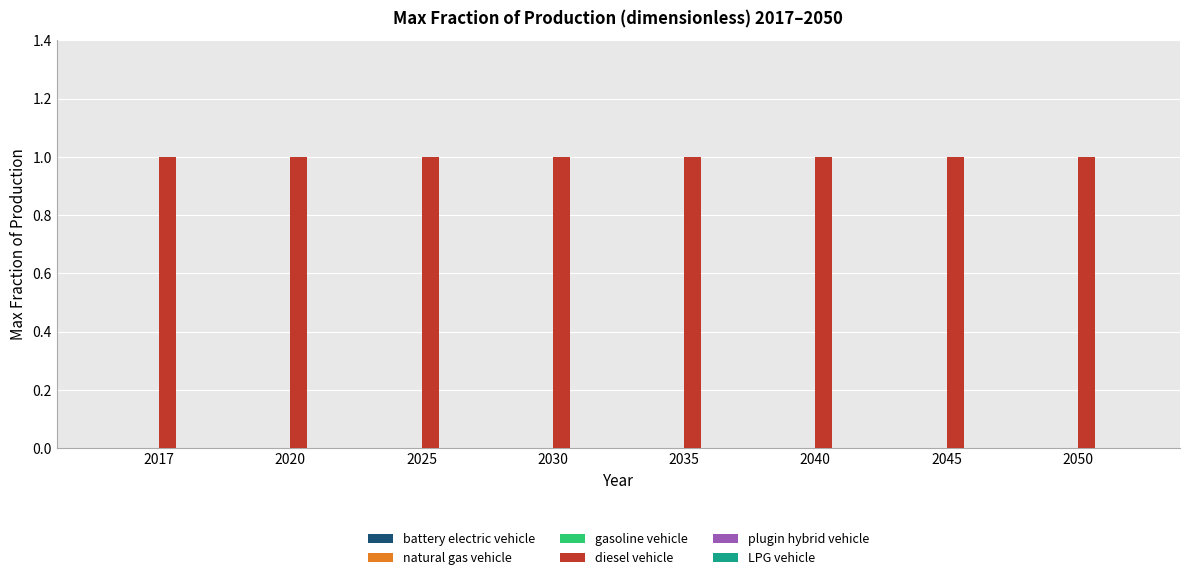

Does the chart contain stacked bars?

No